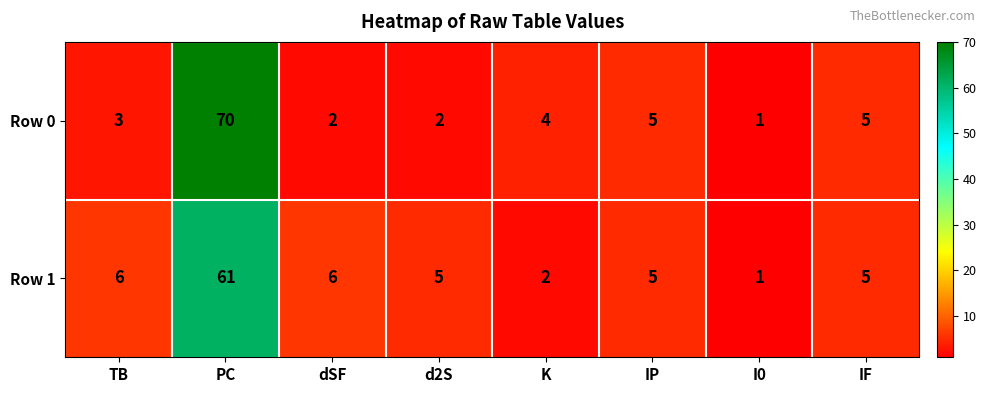

Rank the series by their average value, from highest to lowest.

Row 0, Row 1